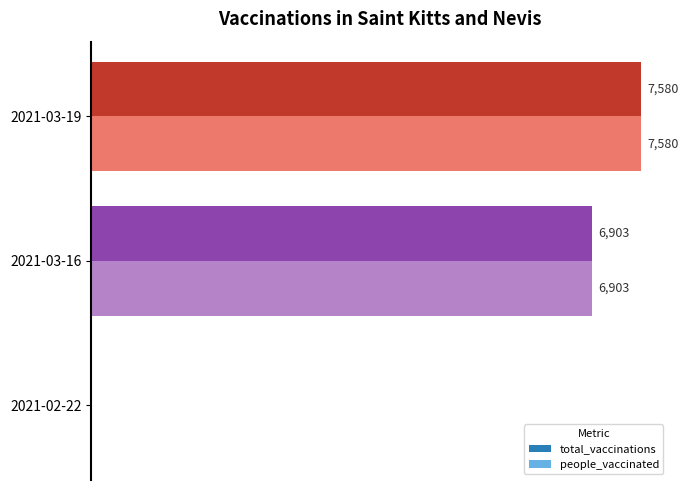

Is the value of people_vaccinated at 2021-03-19 greater than the value of total_vaccinations at 2021-02-22?

Yes